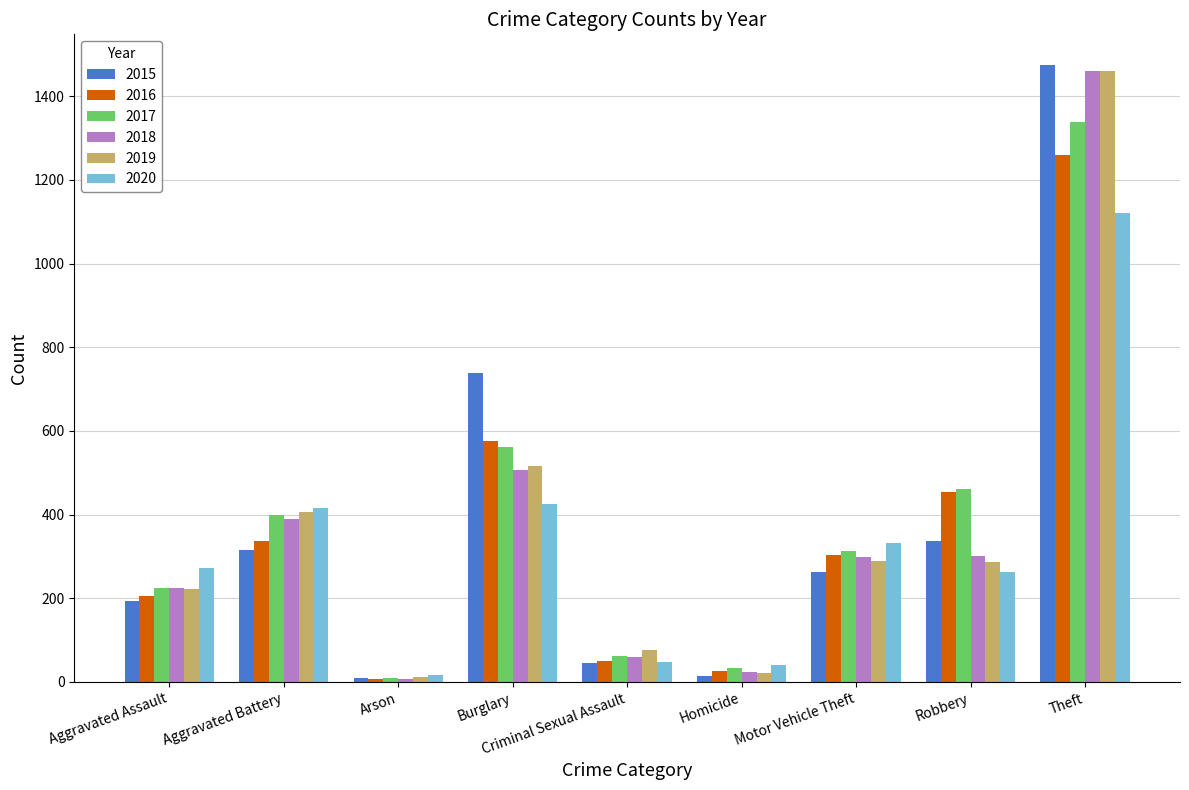

What is the sum of the 2018 values at Robbery and Arson?

308